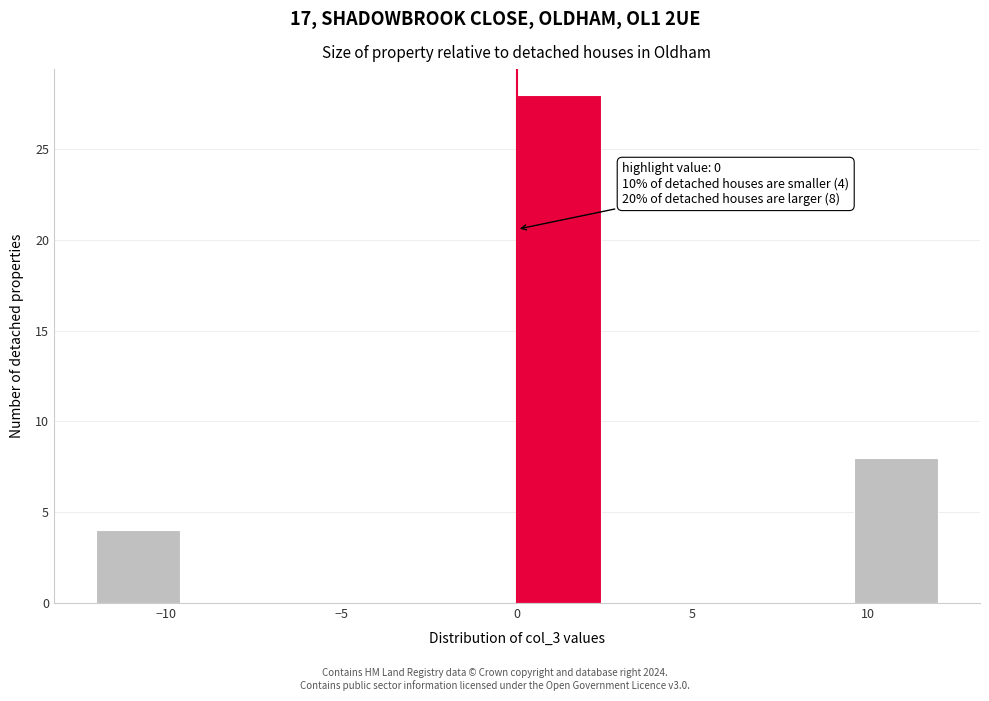

Which range on the x-axis has the tallest bar?

0.0 to 2.4